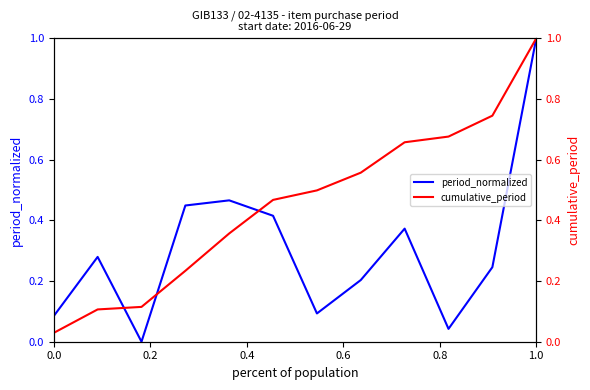

The period_normalized series shows 0.4 at 8. True or false?

True